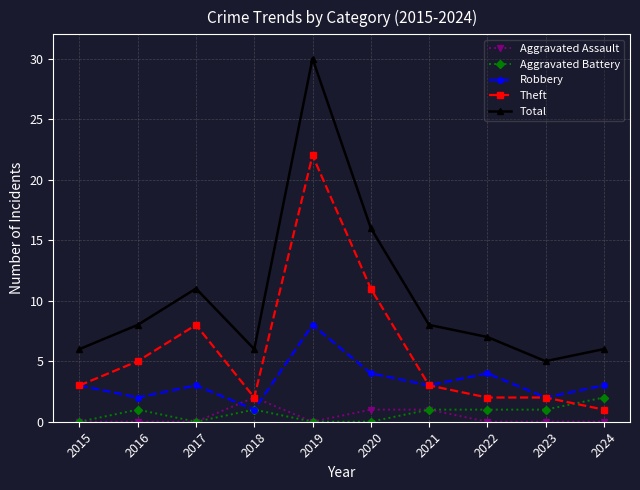

How many Robbery values are between 2 and 4?

8